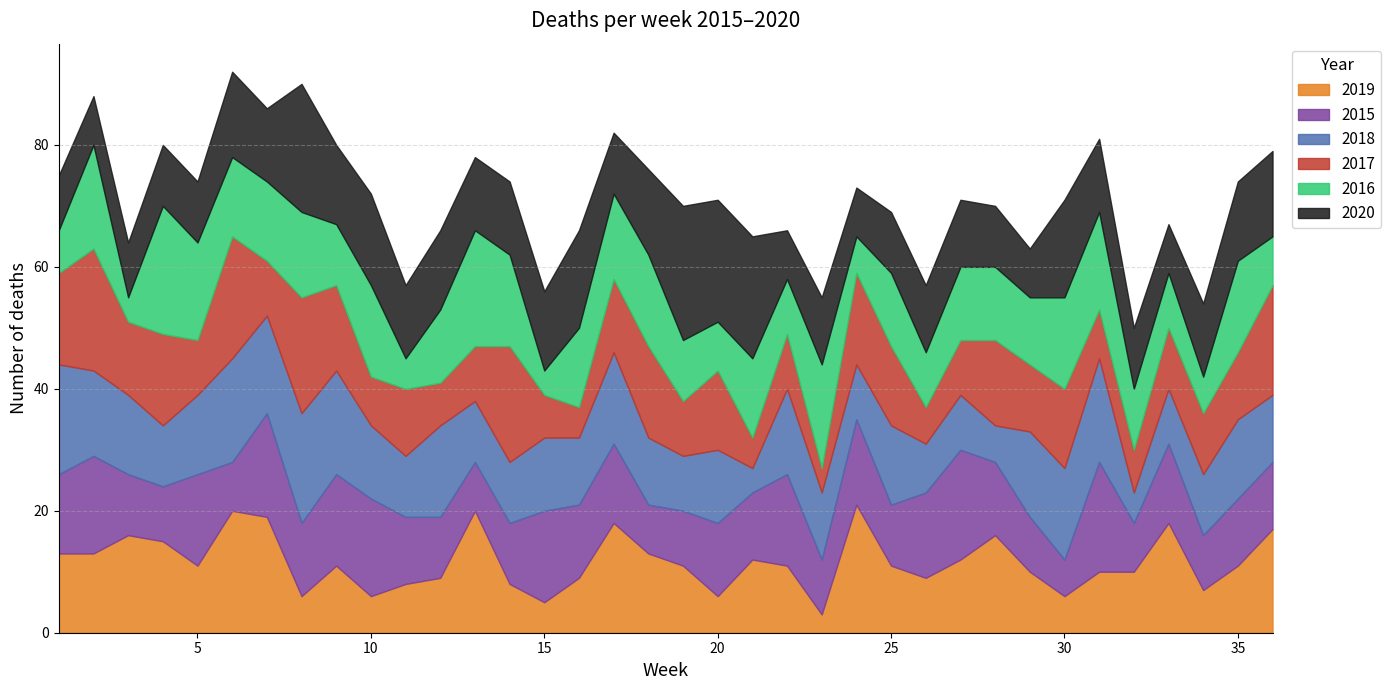

What is the difference between the second highest and second lowest values in the 2015 series?

10